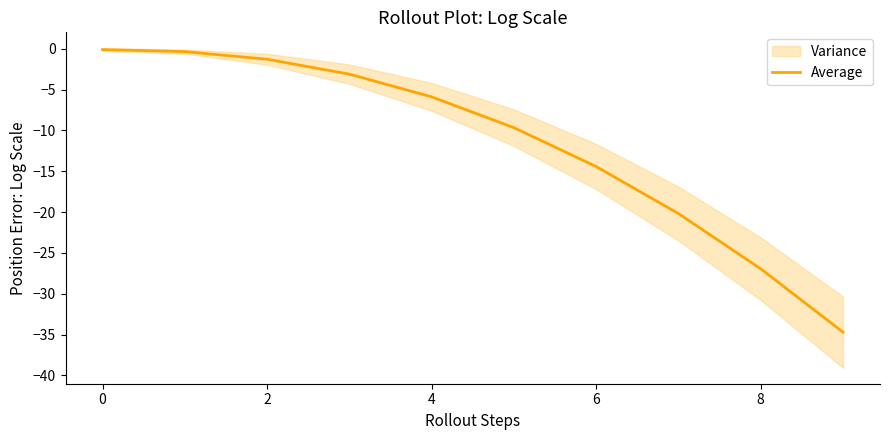

What is the maximum value shown in the chart?

-0.1